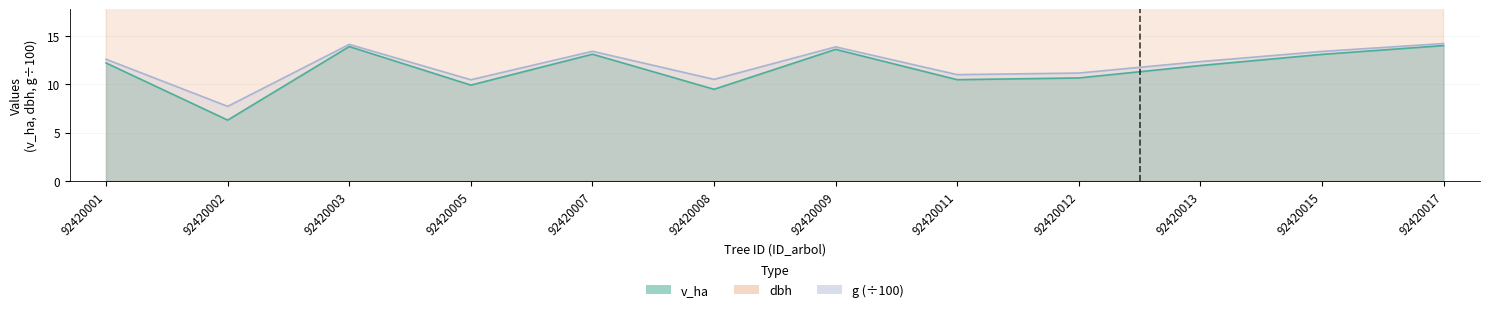

What is the greatest value displayed?

42.5